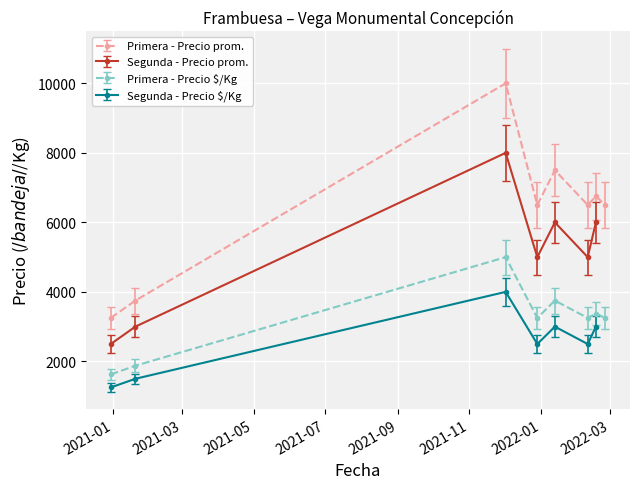

What is the value of the Primera - Precio $/Kg point at the 5th from the left?

3750